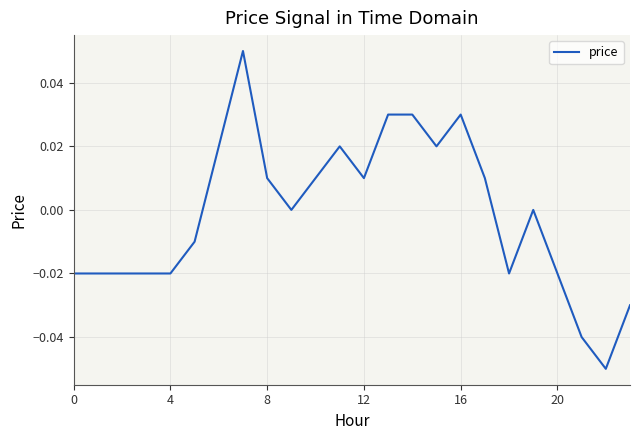

What is the smallest value displayed?

-0.1